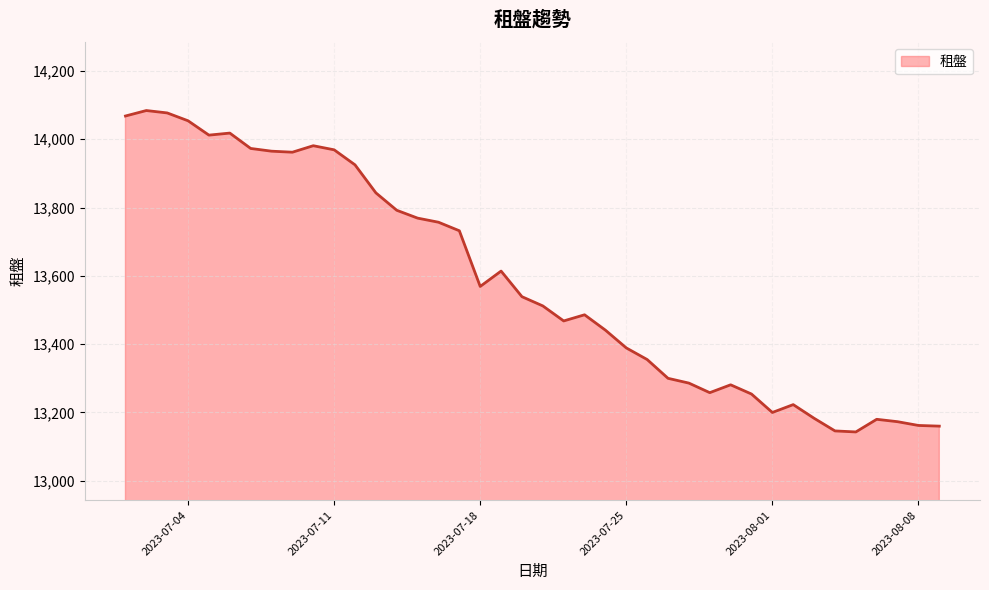

What is the difference between the maximum and minimum values?

941